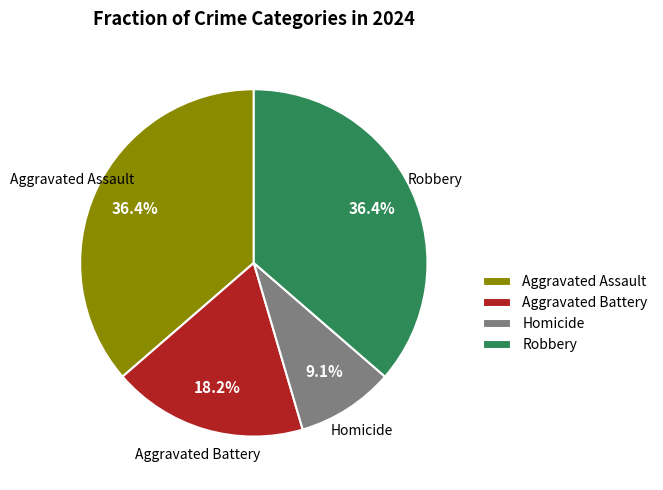

Which slice is the smallest?

Homicide